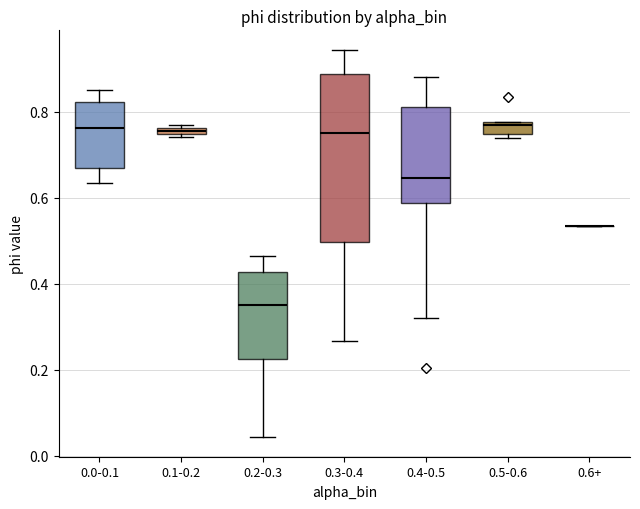

Which box is the tallest, from its lower edge to its upper edge?

0.3-0.4